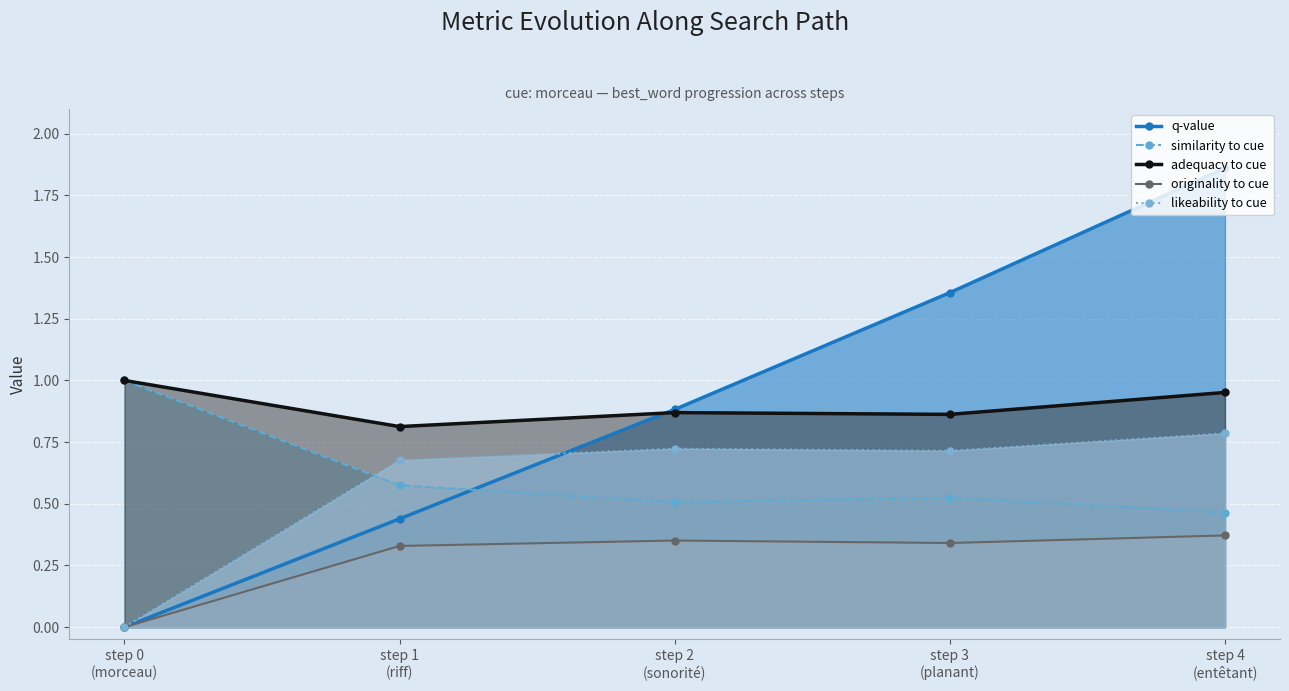

Rank the categories by adequacy to cue value from highest to lowest.

step 0
(morceau), step 4
(entêtant), step 2
(sonorité), step 3
(planant), step 1
(riff)